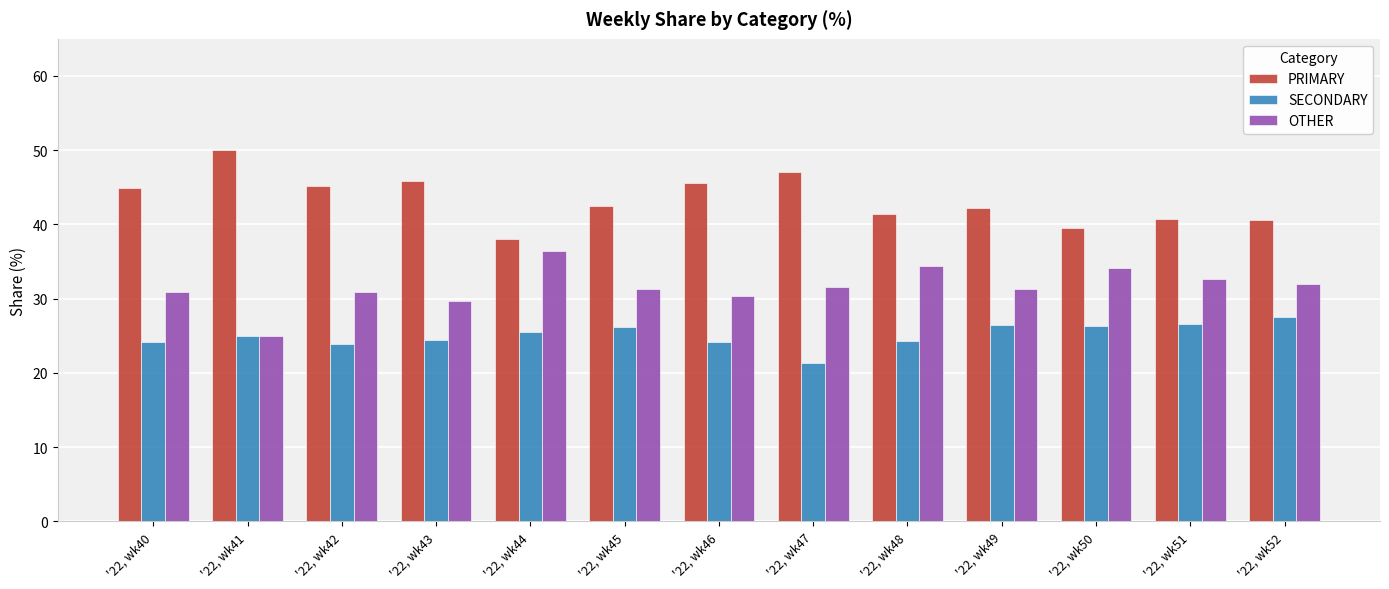

What are all the series names shown in the legend?

PRIMARY, SECONDARY, OTHER